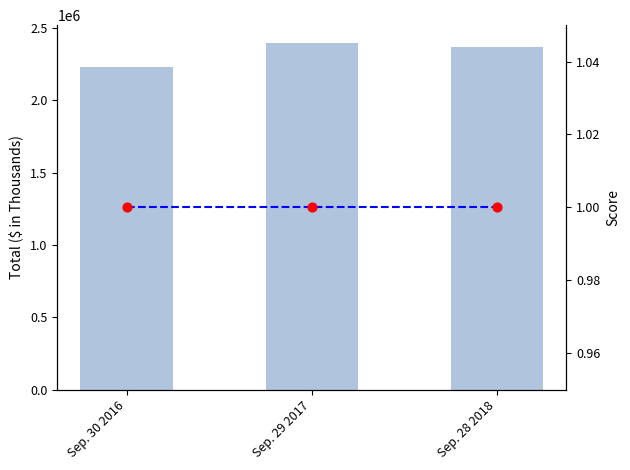

Which series has the largest total across all categories?

Total